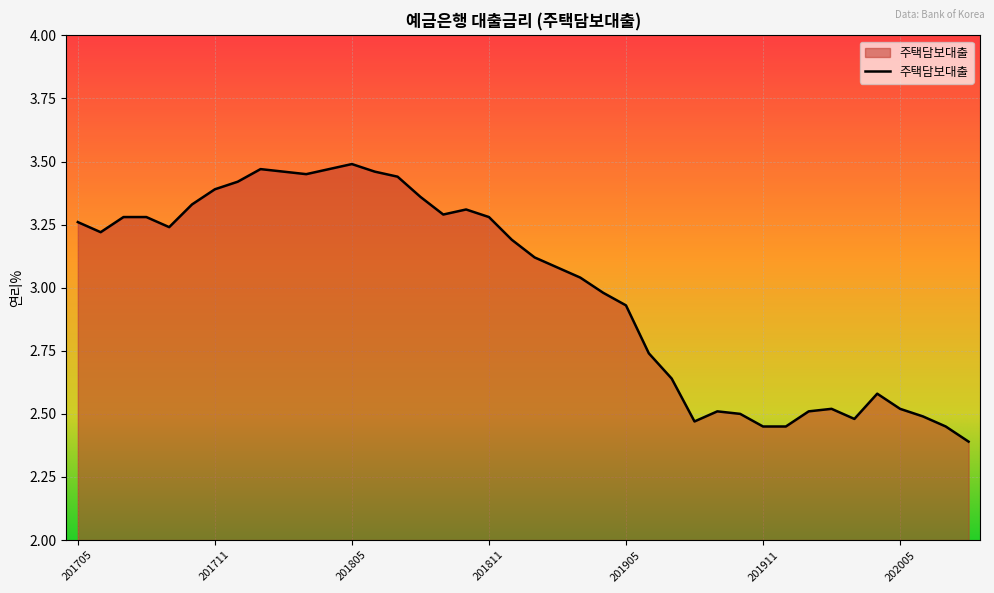

What is the difference between the maximum and minimum values?

1.1